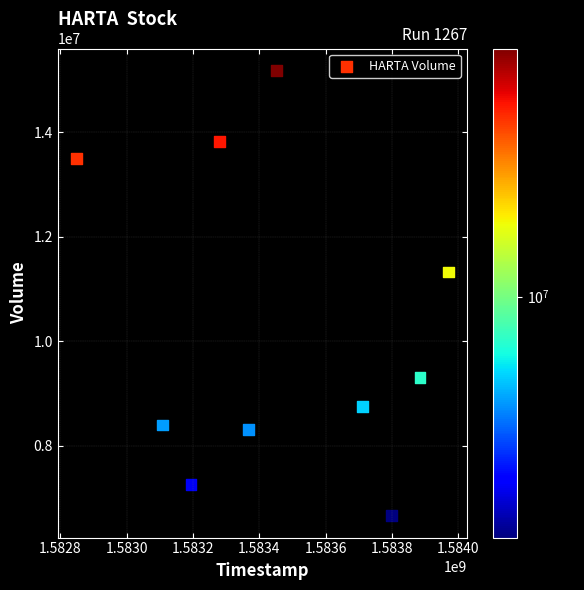

What Y value in the scatter plot is closest to 10921550?

11324900